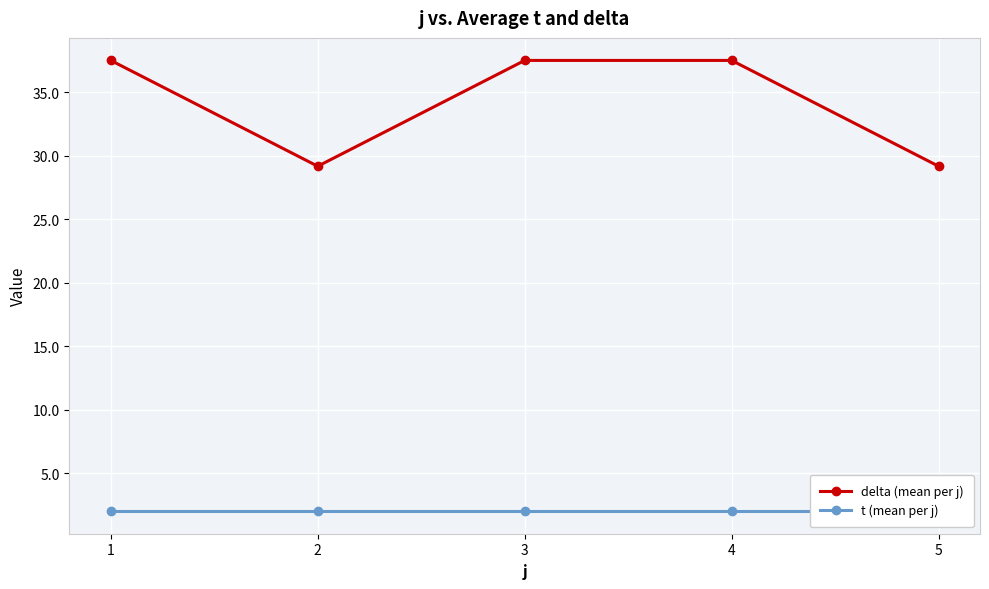

At how many categories does at least one series exceed 13?

5